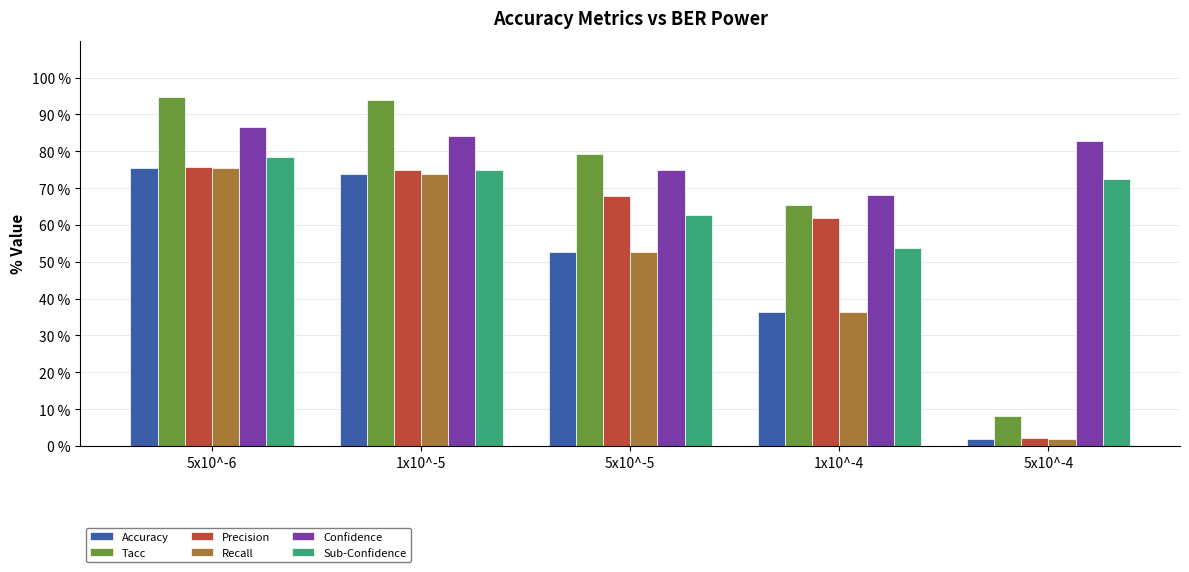

Which series has the largest total across all categories?

Confidence